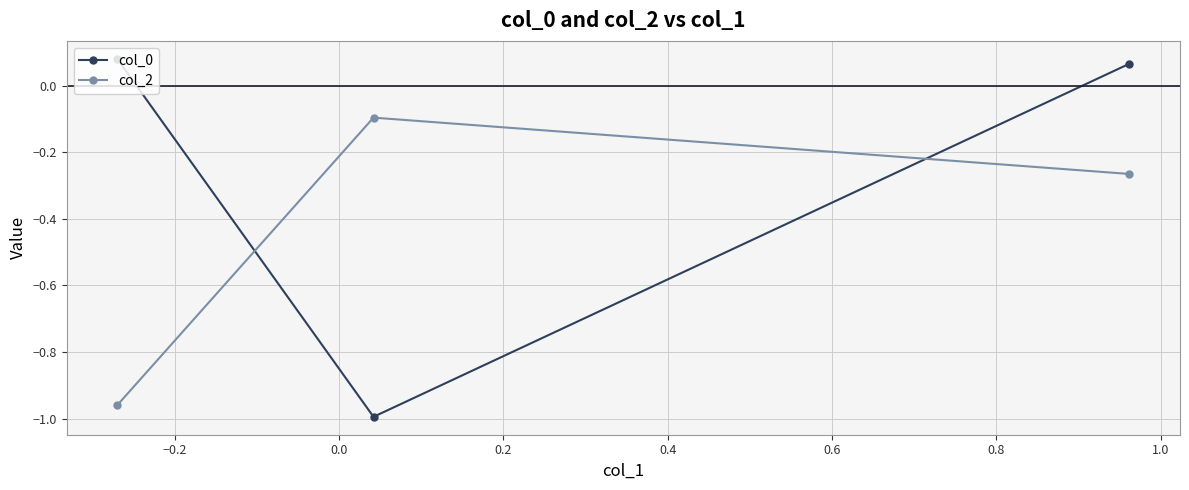

What is the average value of the col_2 series?

-0.4